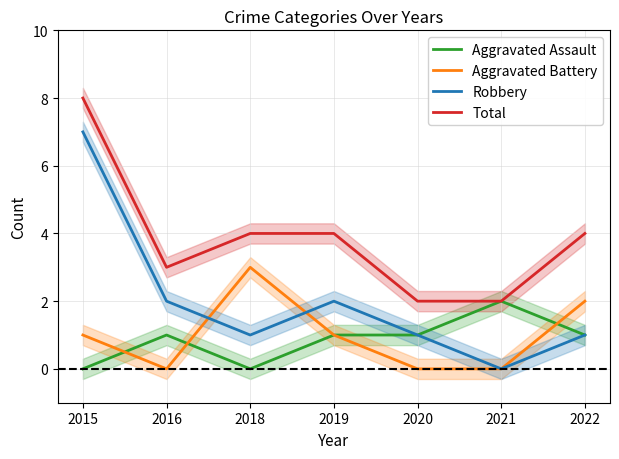

After their last crossing, which series has the higher values: Aggravated Battery or Aggravated Assault?

Aggravated Battery